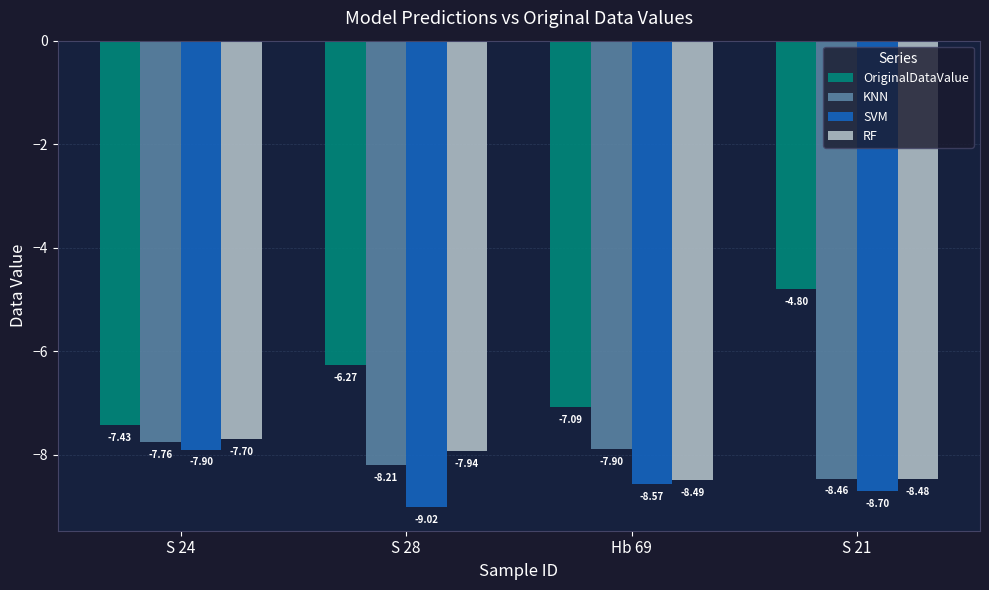

How many bars are there in total?

16